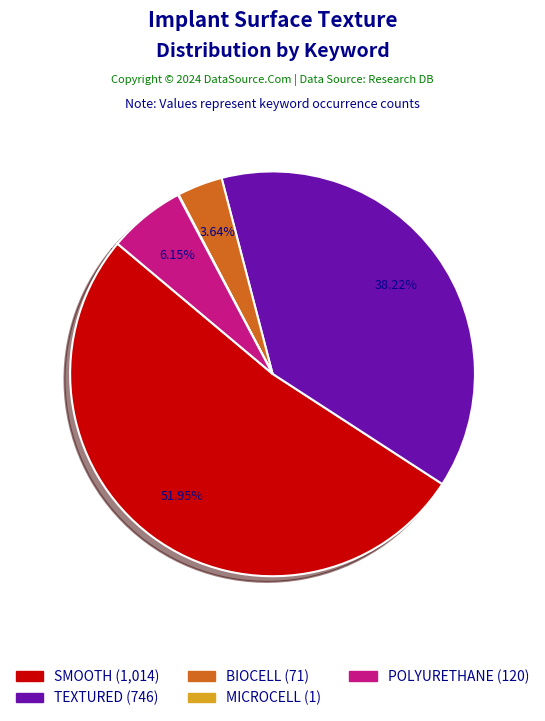

To the nearest percent, what percentage of the pie is TEXTURED?

38%